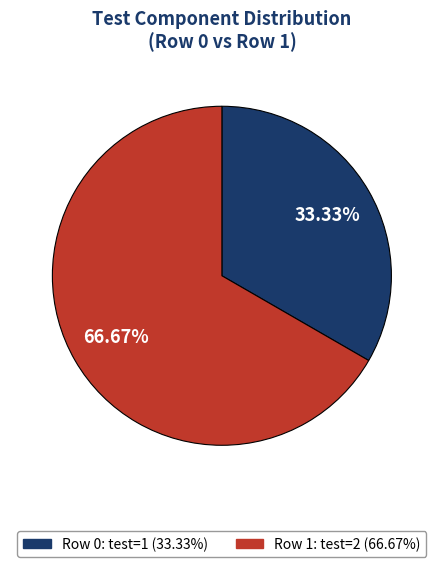

What portion of the pie excludes Row 1?

33.3%